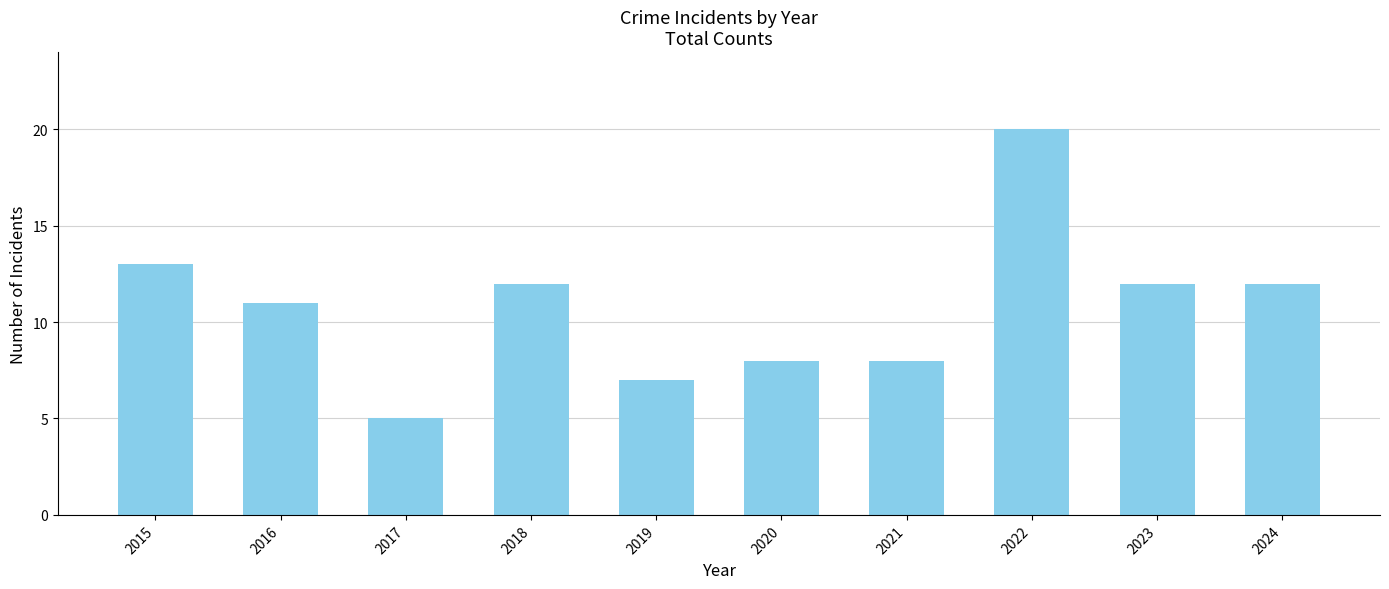

How many data points are less than 12?

5